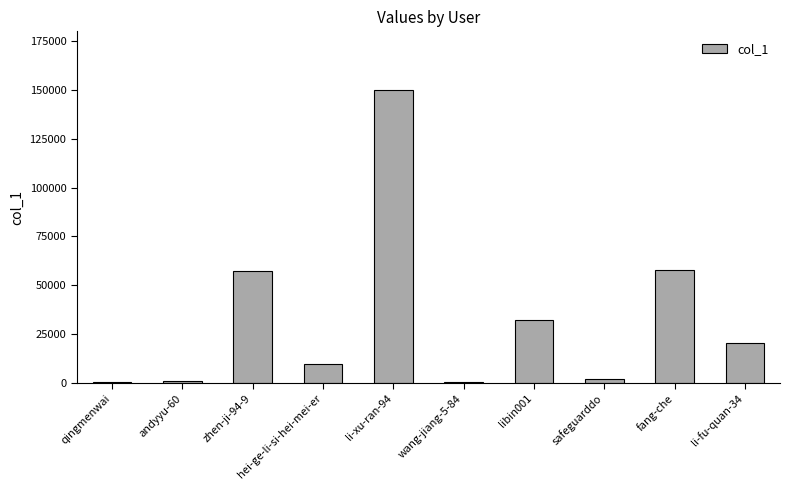

How many series are shown in this chart?

1